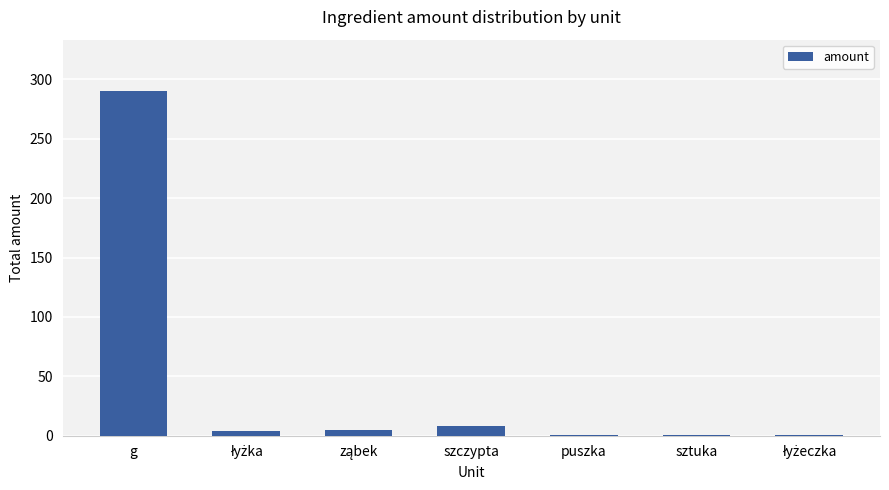

Read the value at g.

290